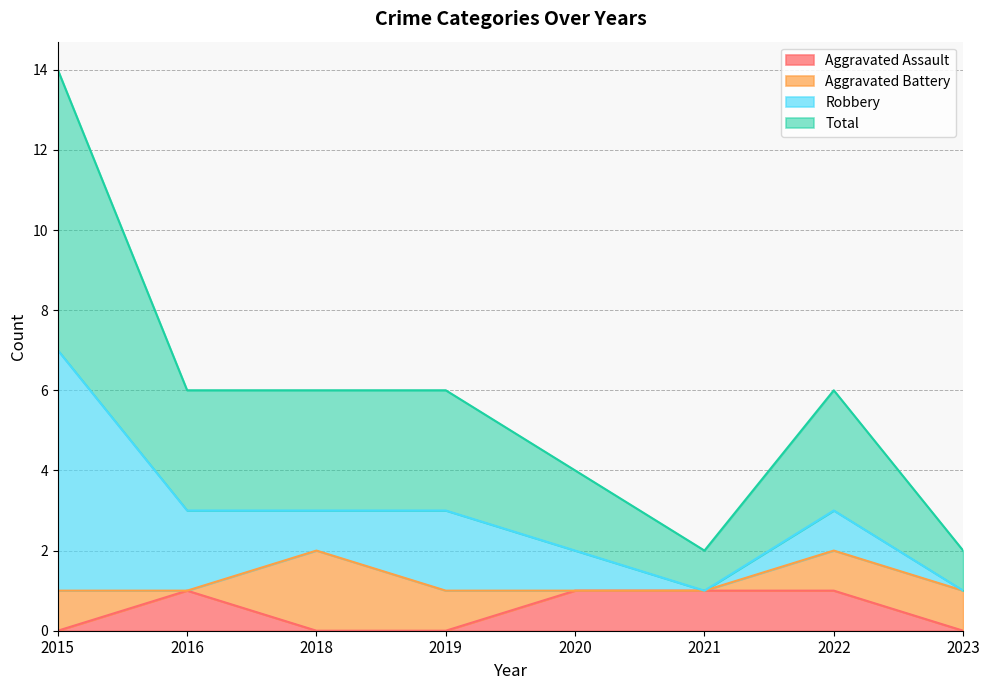

What is the difference between the second highest and second lowest values in the Aggravated Assault series?

1